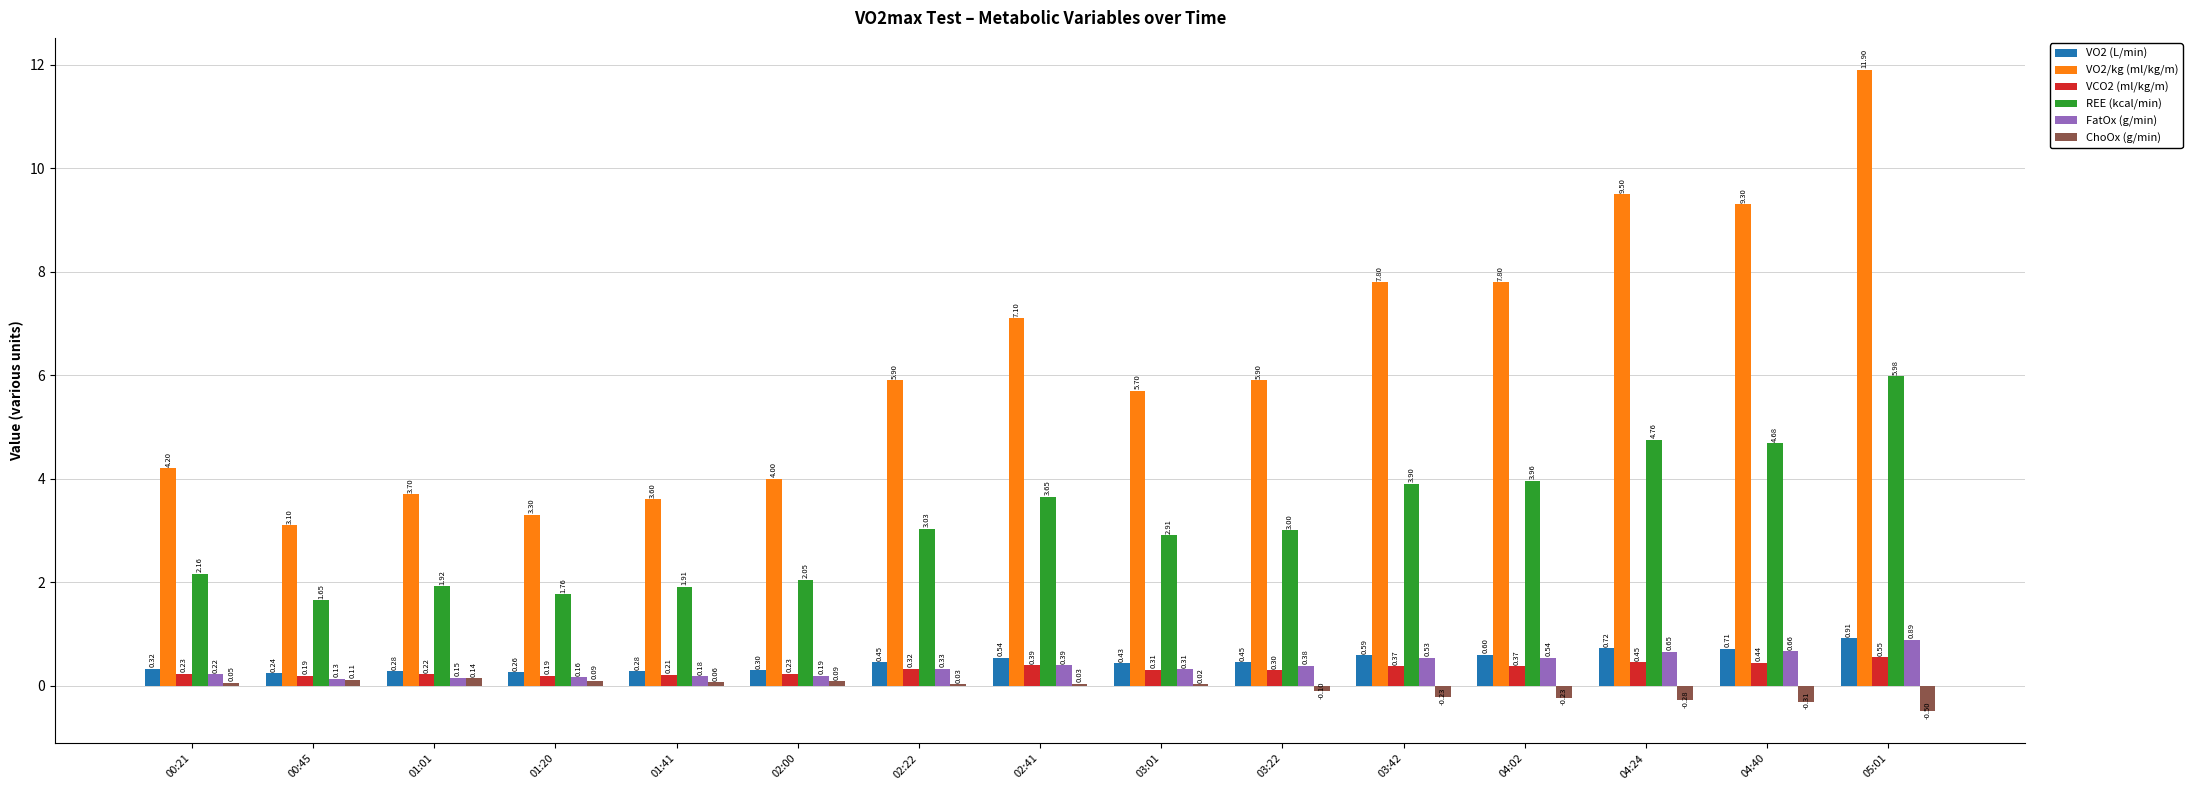

True or false: FatOx (g/min) has a value of 0.1 at 03:42.

False